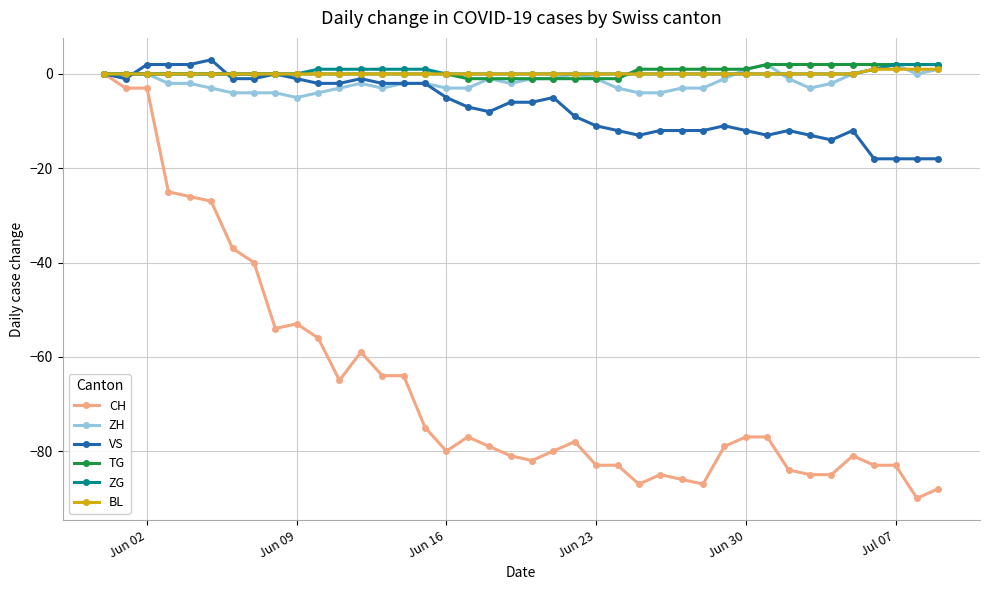

At how many categories does at least one series exceed -34?

40